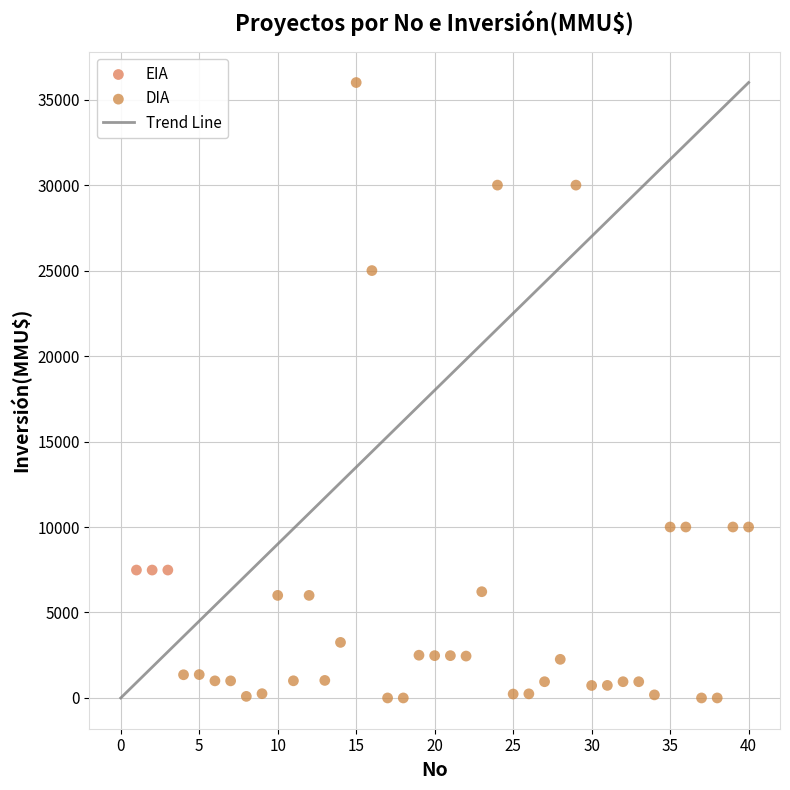

Which series reaches the maximum Y coordinate?

DIA